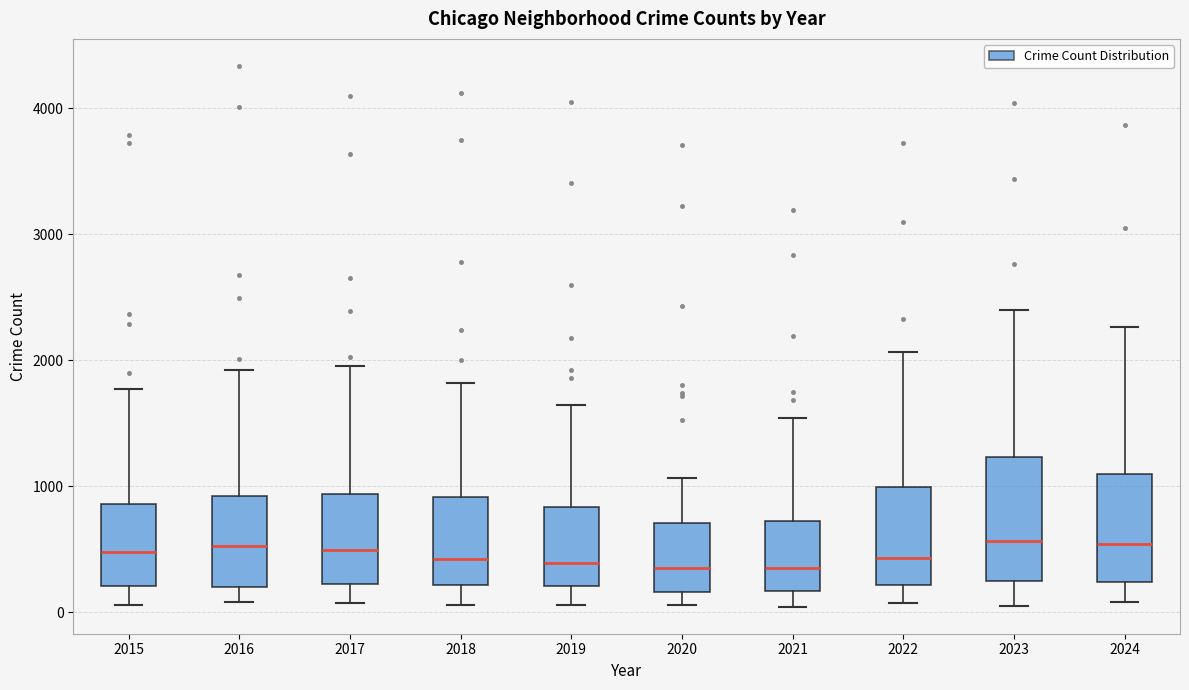

Comparing the boxes themselves (not the whiskers), which one is the tallest?

2023